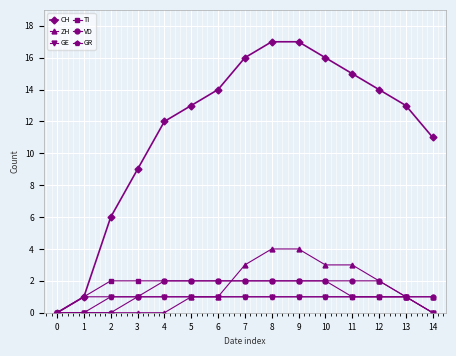

How many lines are shown in the chart?

6